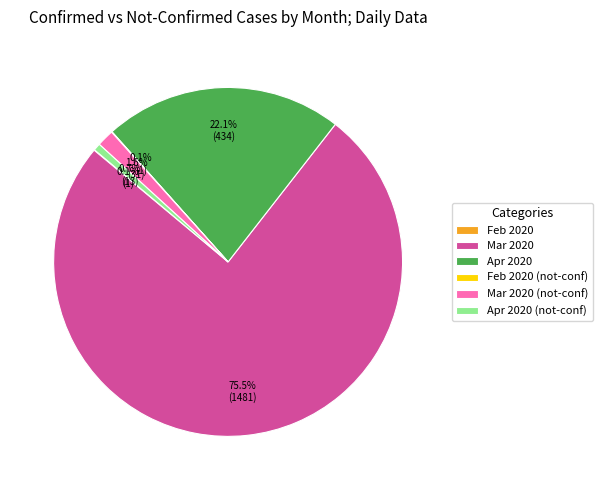

What percentage do Apr 2020 and Mar 2020 (not-conf) together represent?

23.7%